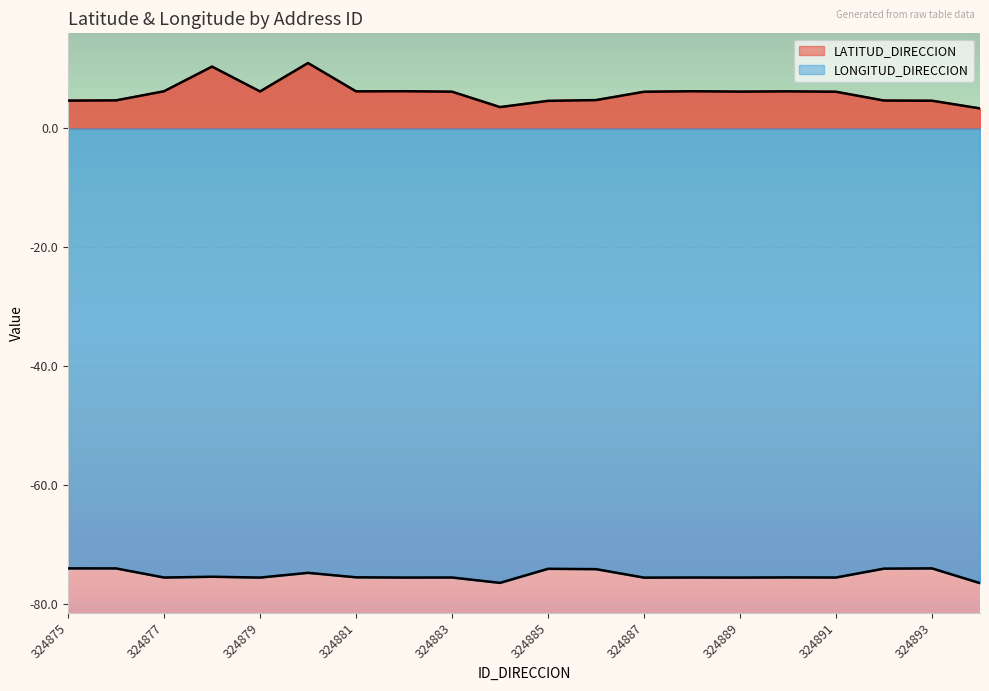

Which series has the largest range (max minus min)?

LATITUD_DIRECCION